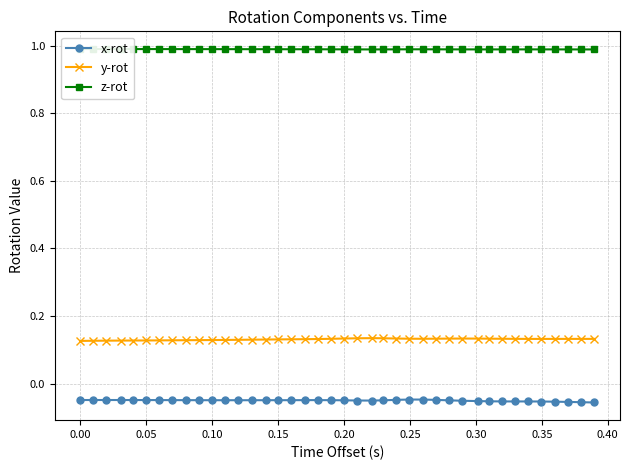

At how many categories does at least one series exceed 0?

40